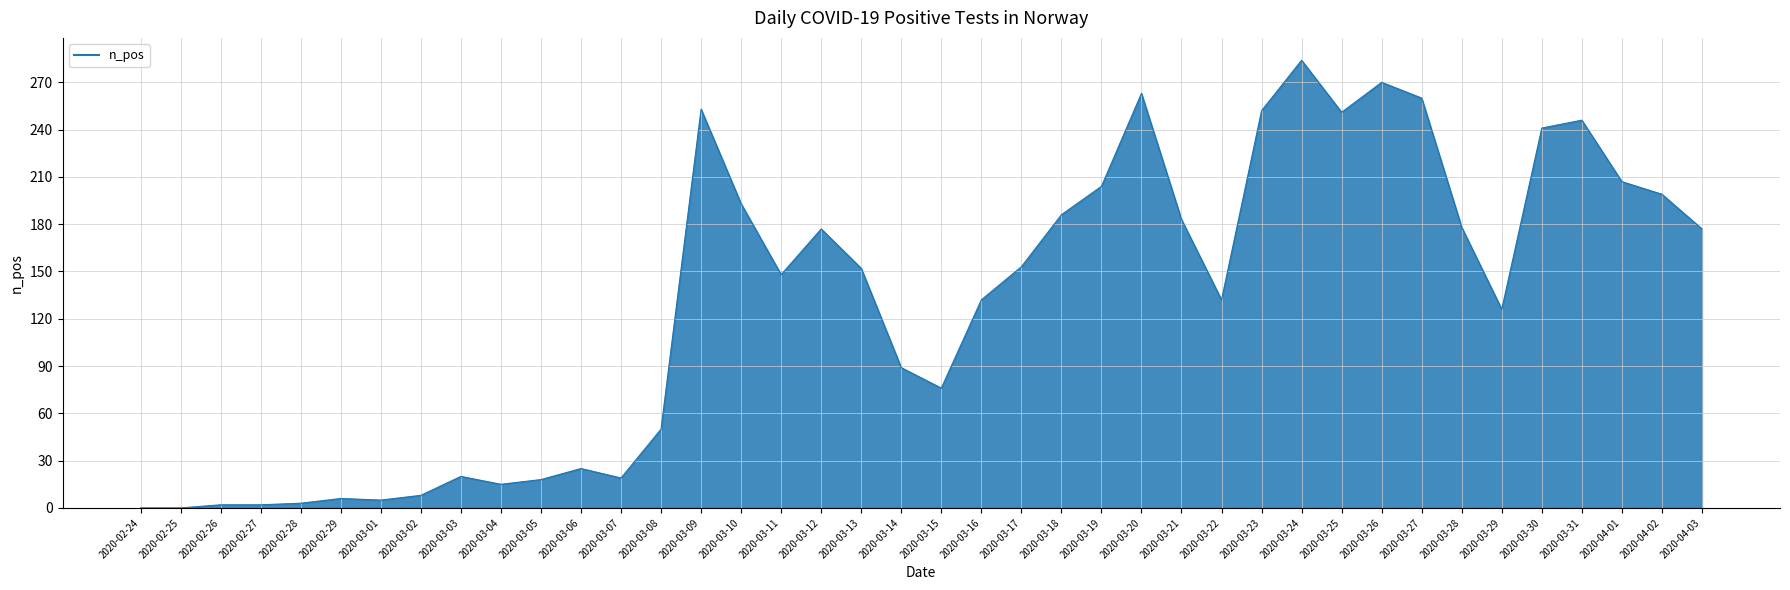

How many lines are shown in the chart?

1